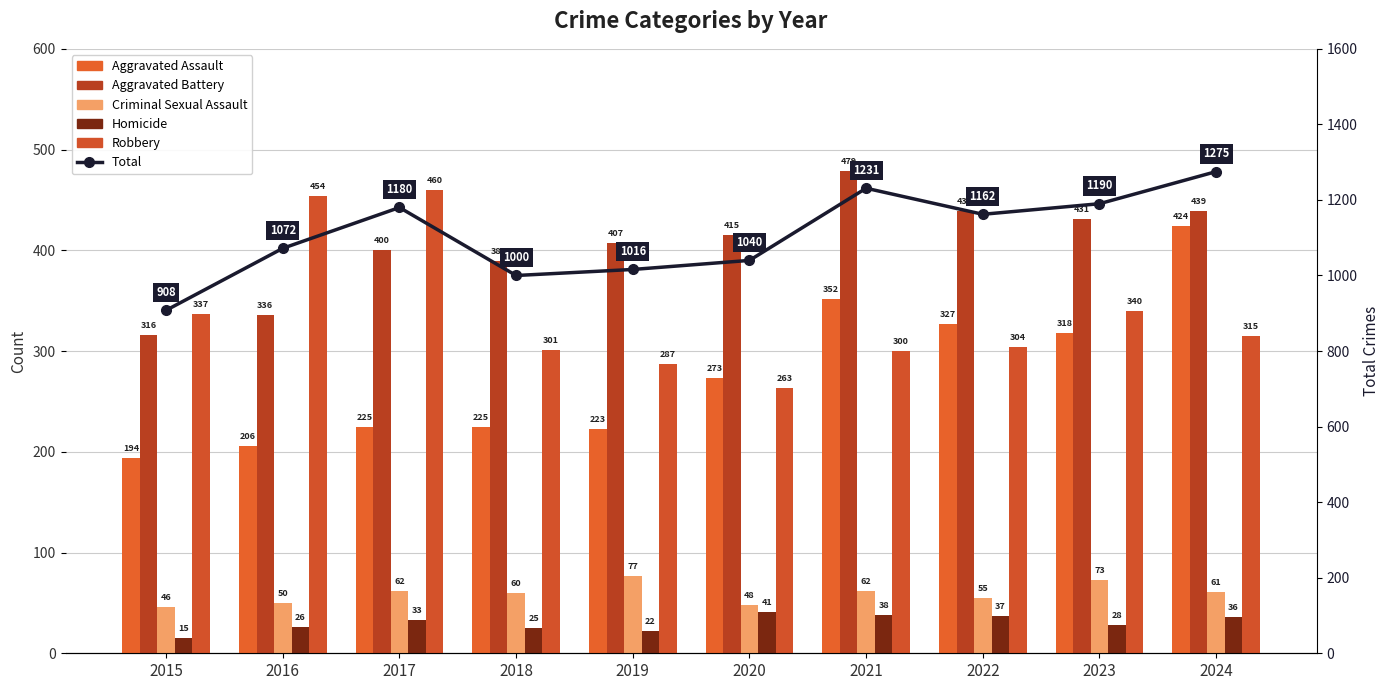

Where is Robbery nearest to the value 361?

2023